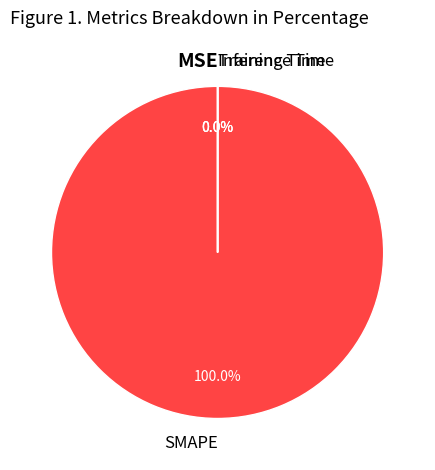

Do MSE and SMAPE together represent more than half of the pie?

Yes